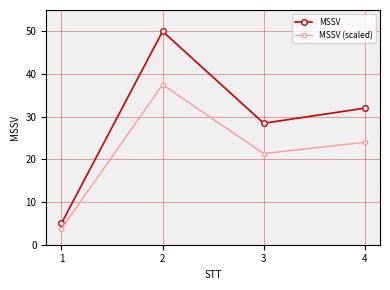

What is the minimum value shown in the chart?

3.8